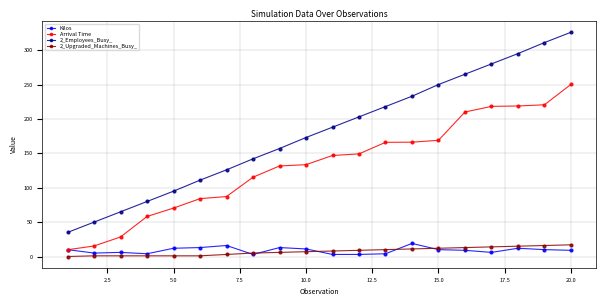

Which series has the largest total across all categories?

2_Employees_Busy_